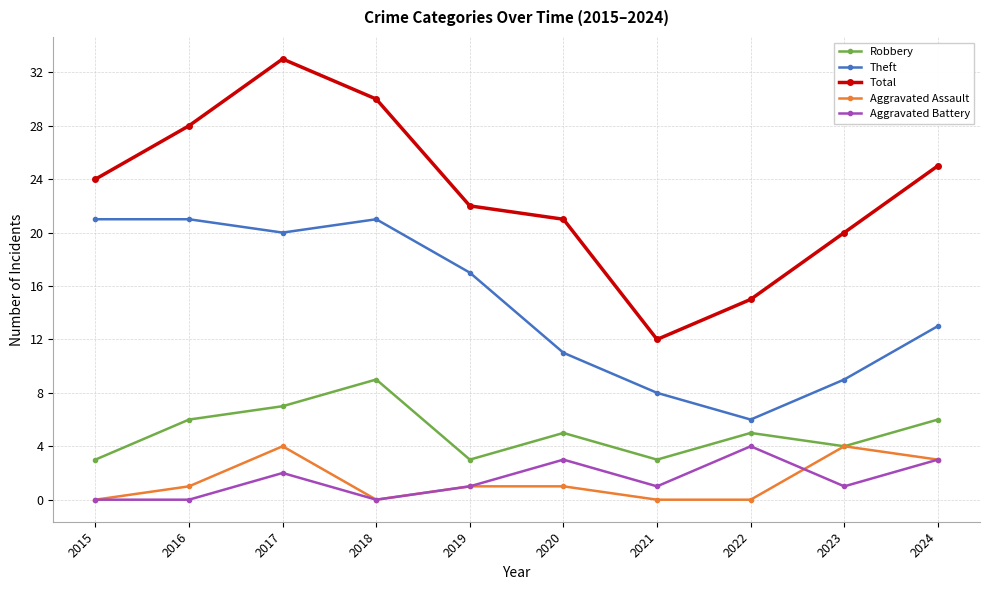

How many categories are shown in the chart?

10